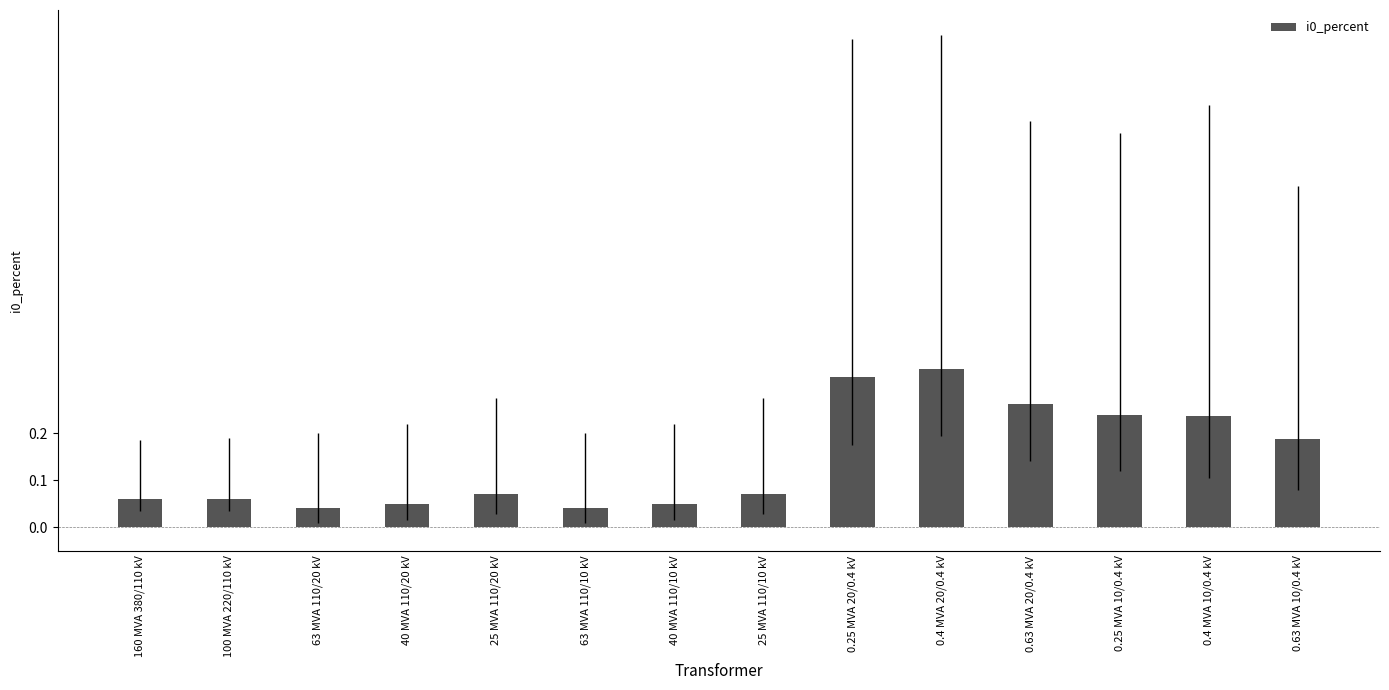

How many values are between 0 and 1?

14